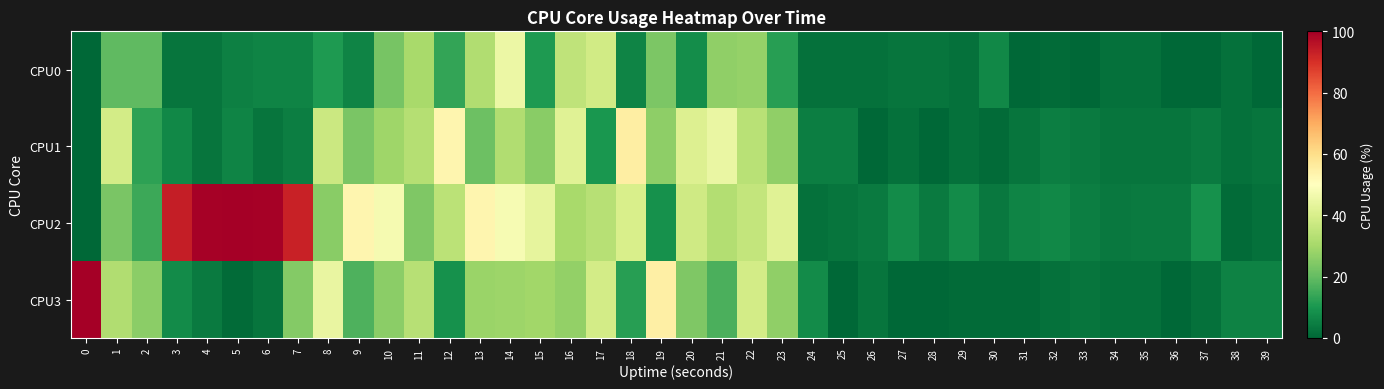

Rank the series at 27 from highest to lowest value.

CPU2, CPU0, CPU1, CPU3